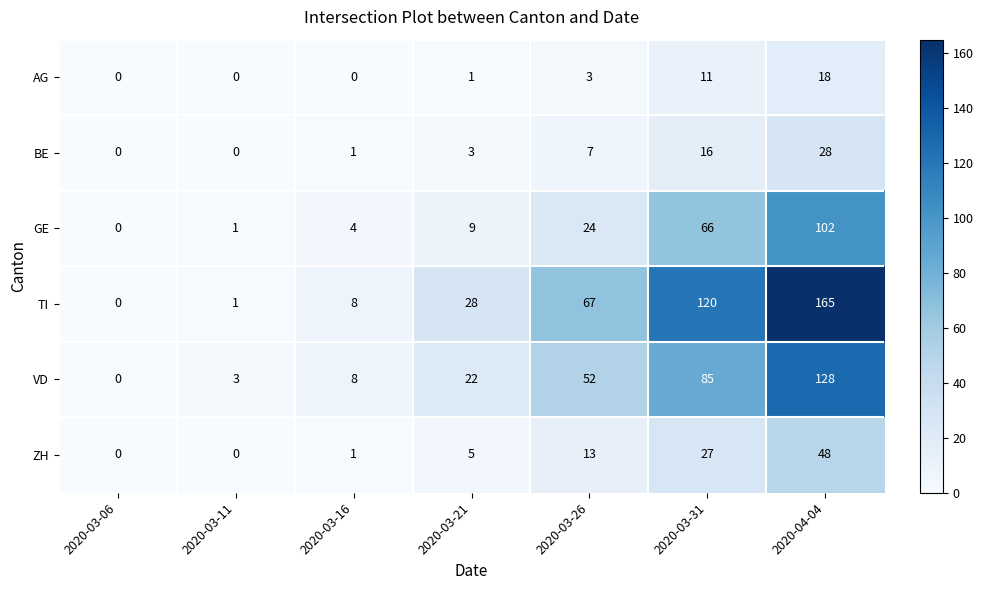

Which series has the largest total across all categories?

TI